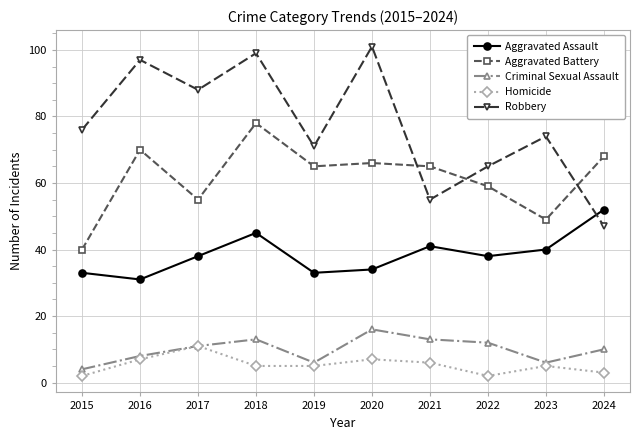

Which label corresponds to the largest value in the chart?

2020